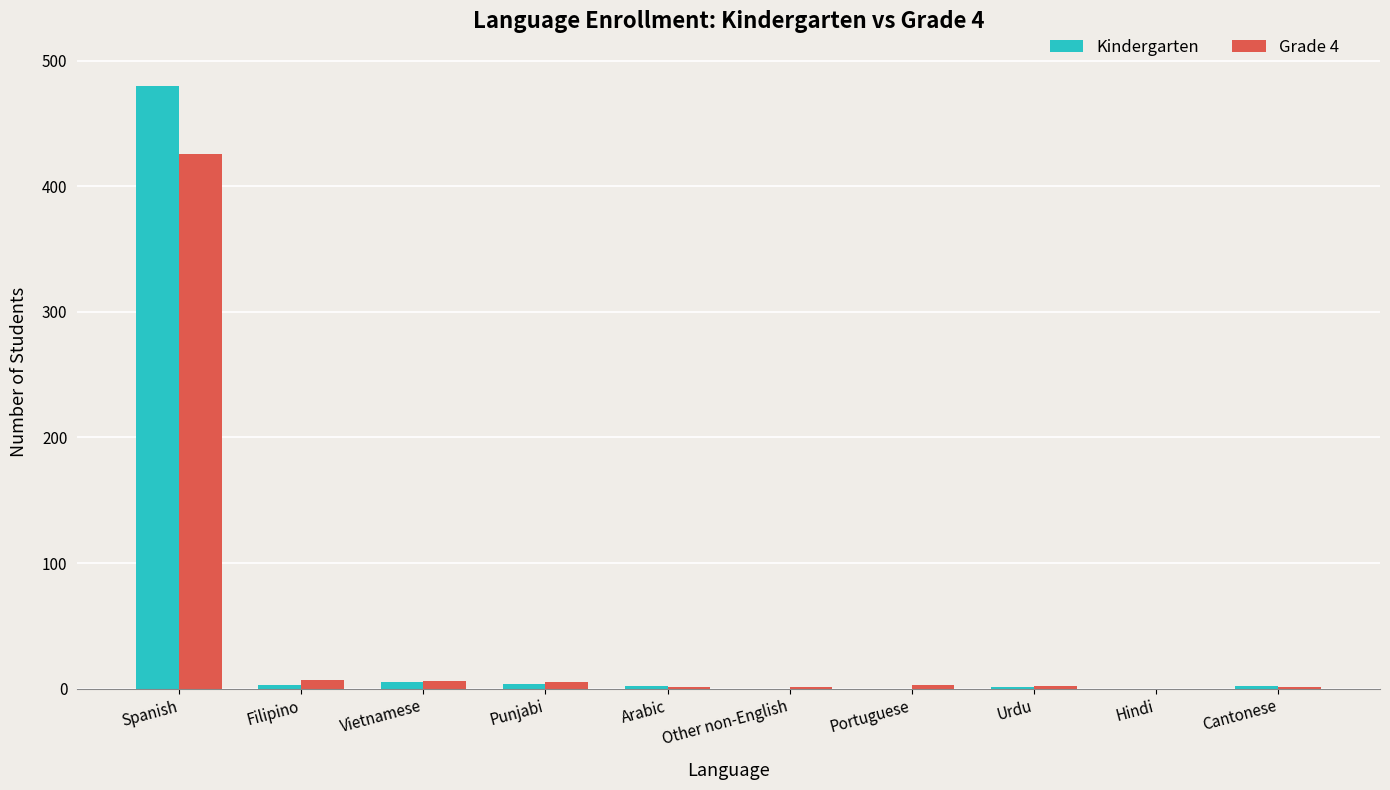

What is the difference between the Kindergarten values at Cantonese and Vietnamese?

3